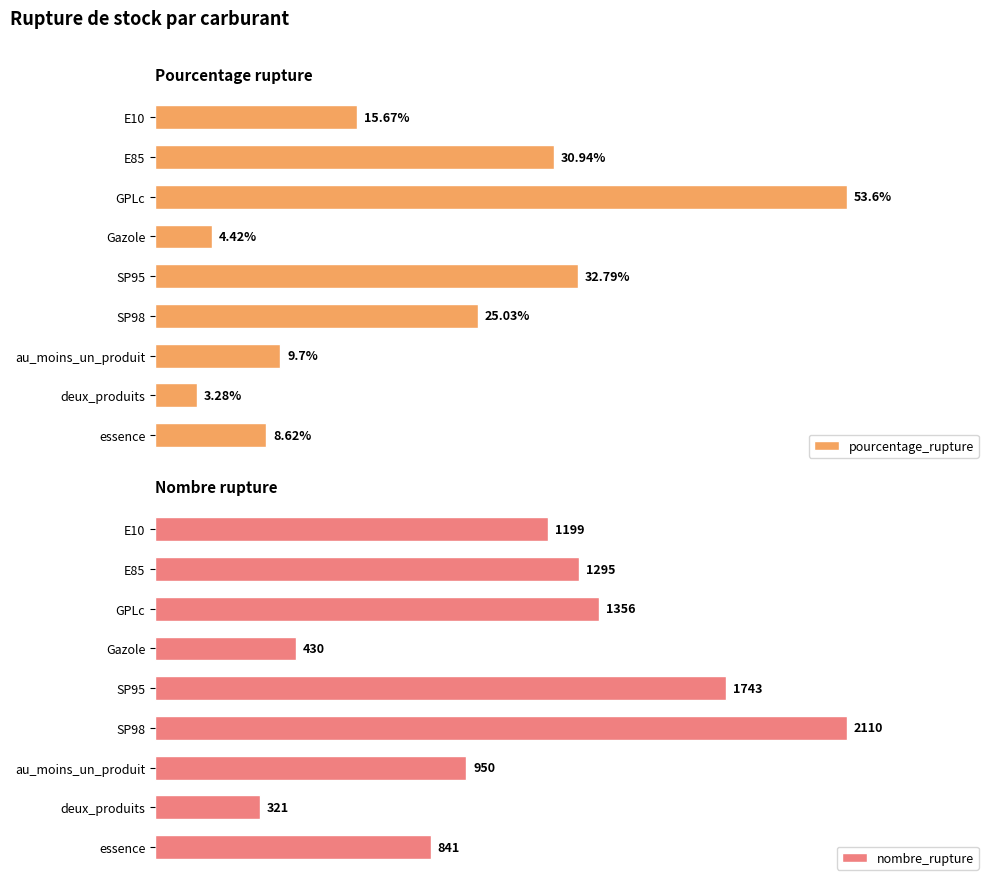

How many groups of bars are there?

9